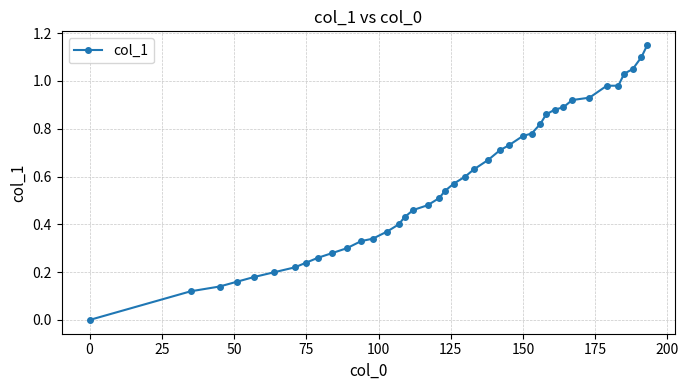

Which label corresponds to the smallest value in the chart?

0